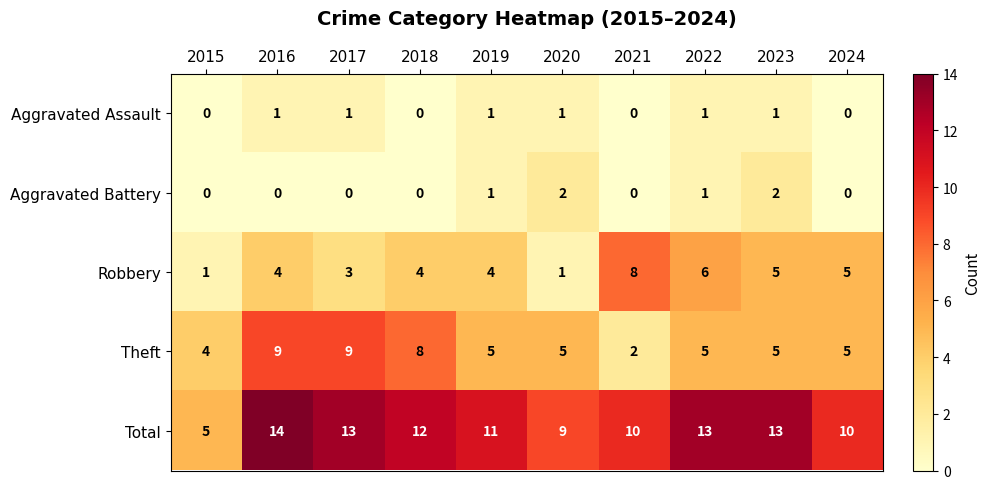

Where does the Theft series first go above 5?

2016